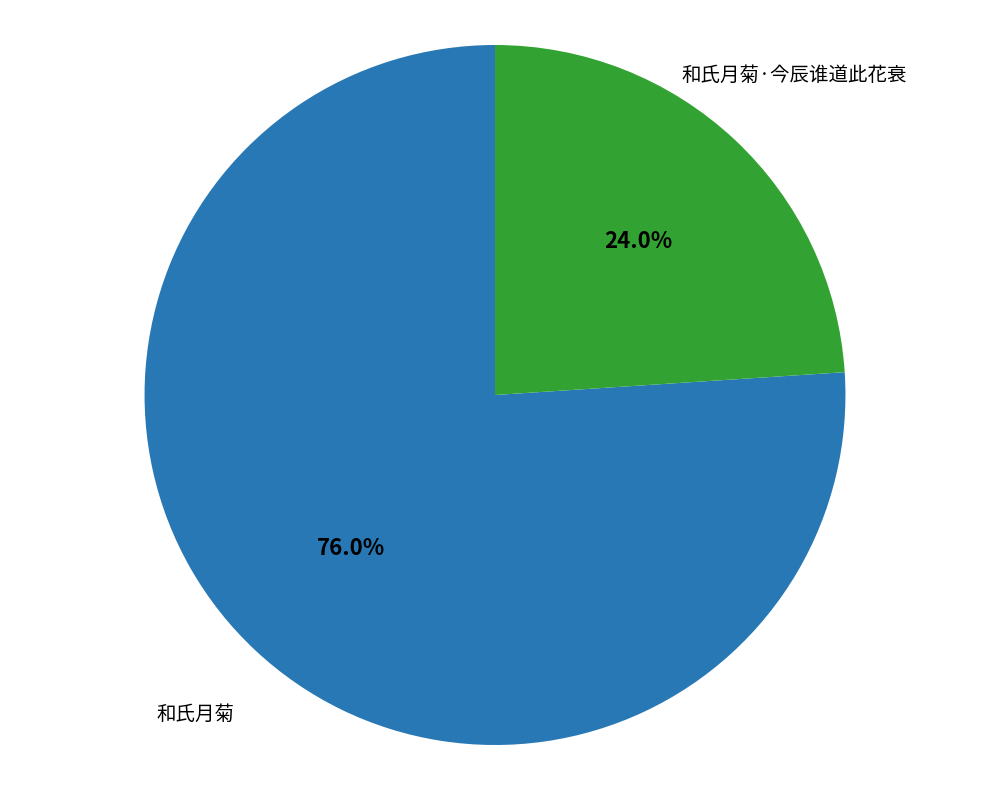

Which has a higher value, 和氏月菊·今辰谁道此花衰 or 和氏月菊?

和氏月菊